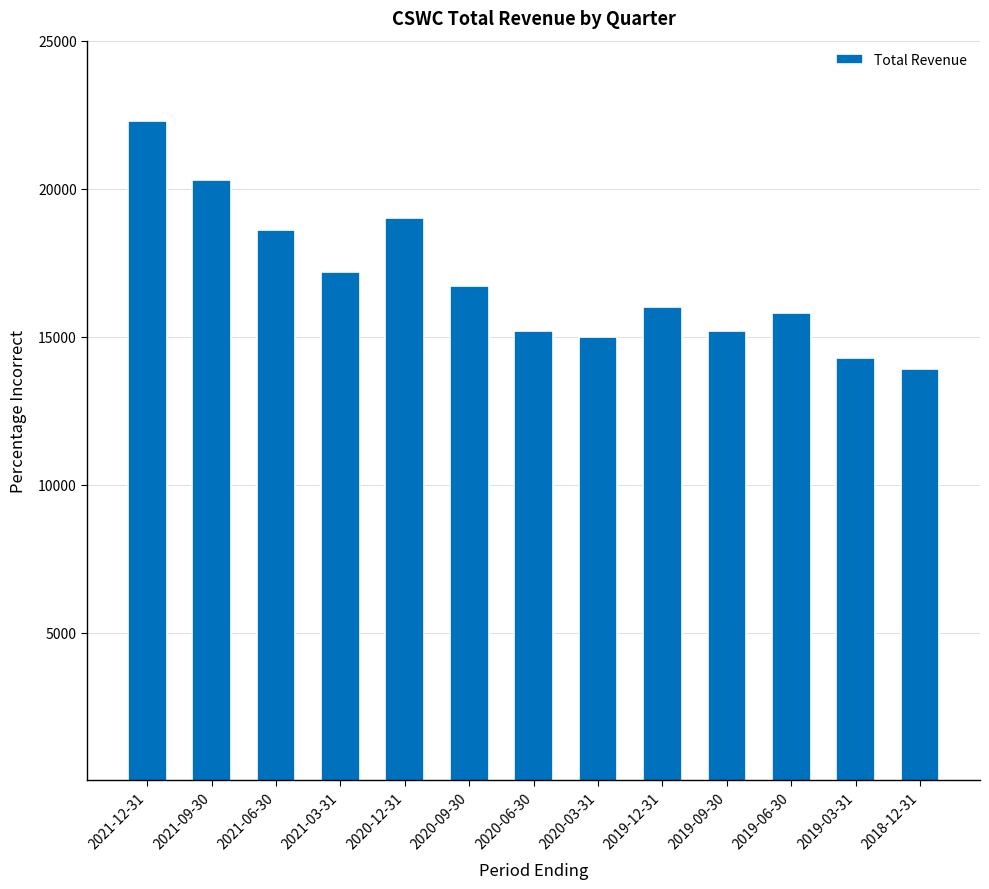

How many distinct data groups are displayed?

1